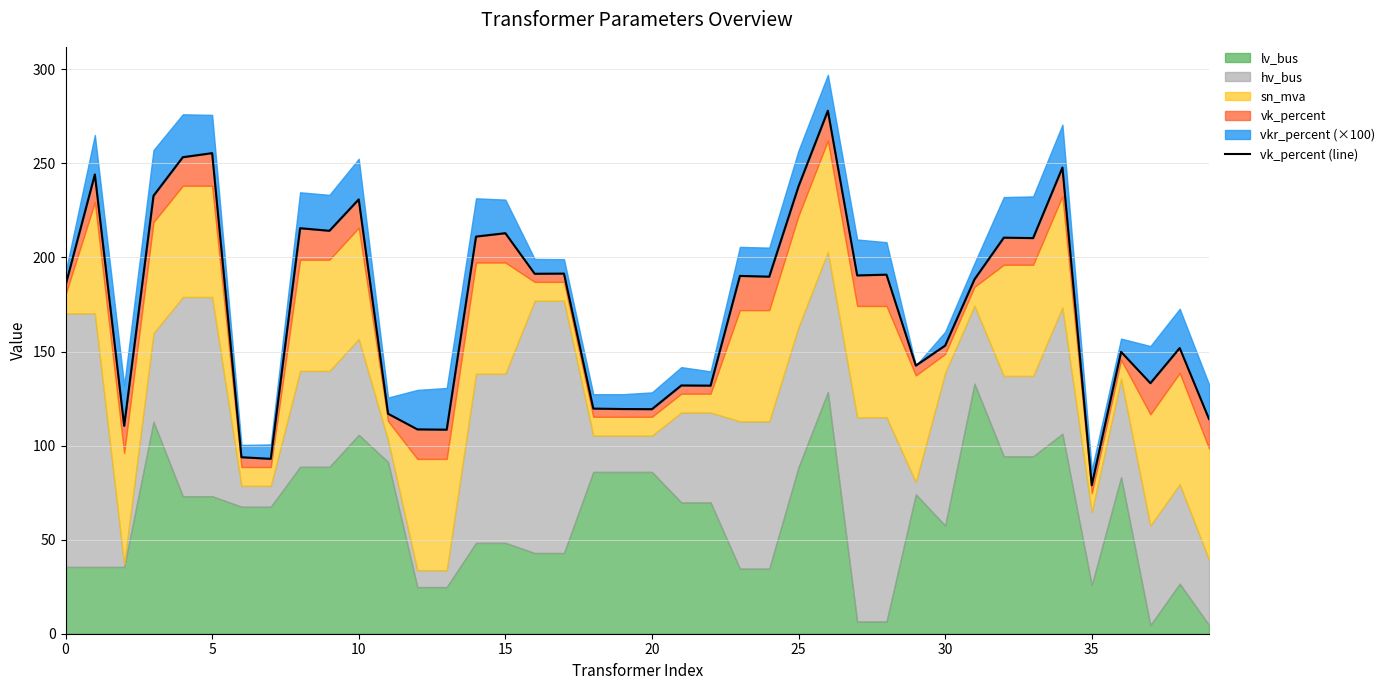

What is the ratio of the value at 5 to the value at 25?

1.0